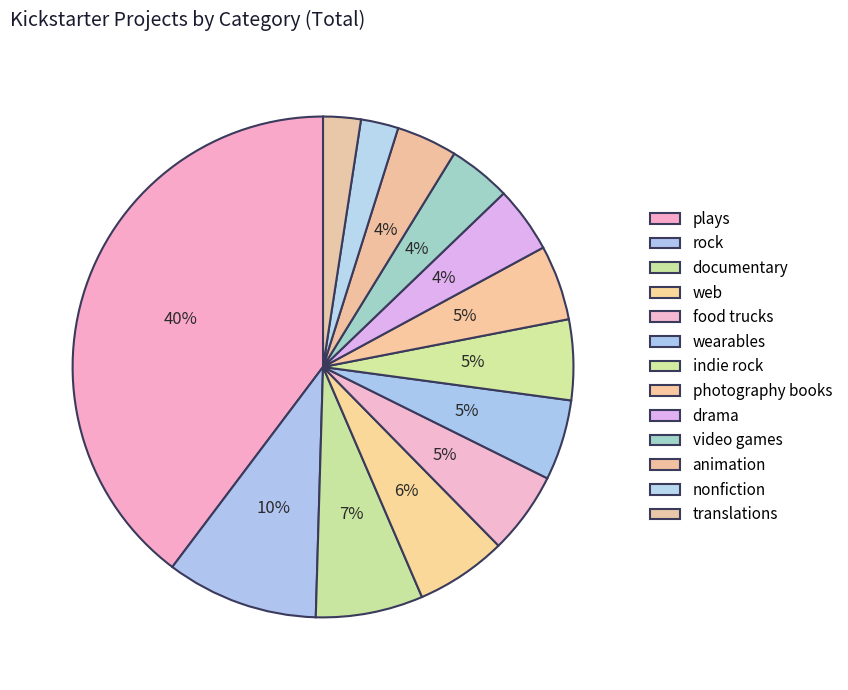

Which slice is the largest?

plays